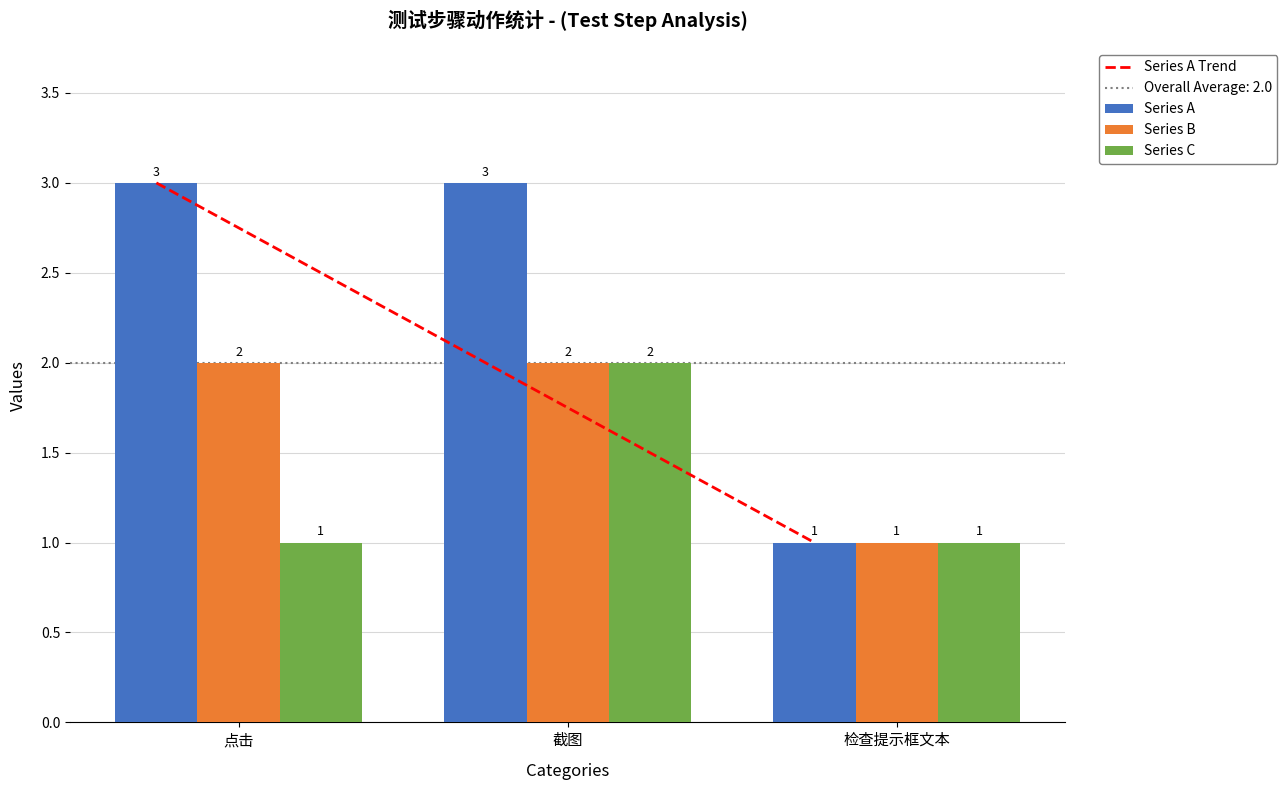

Which series changed the most between 点击 and 检查提示框文本?

Series A